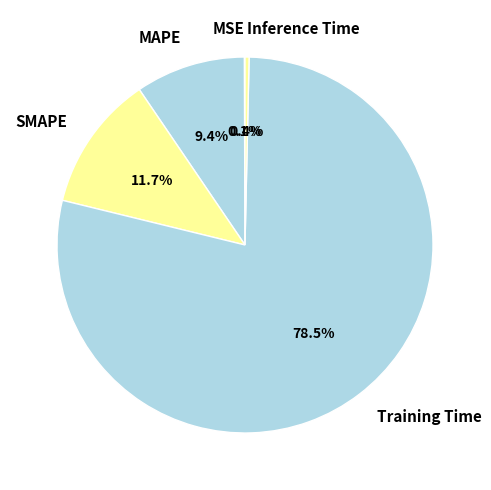

To the nearest percent, what is the combined percentage of SMAPE and MAPE?

21%